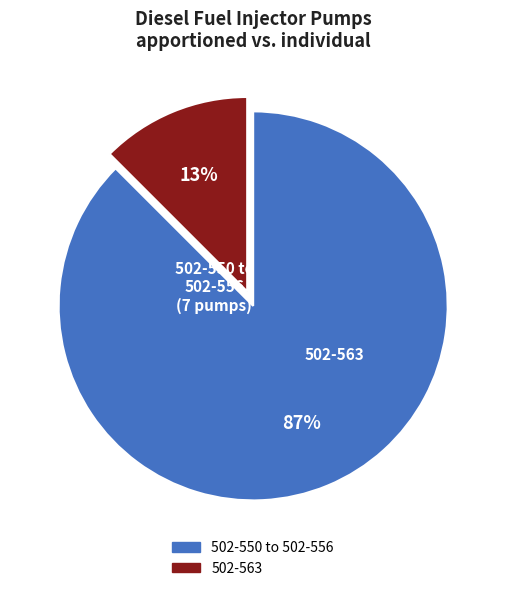

Is there any slice that represents more than half of the pie?

Yes